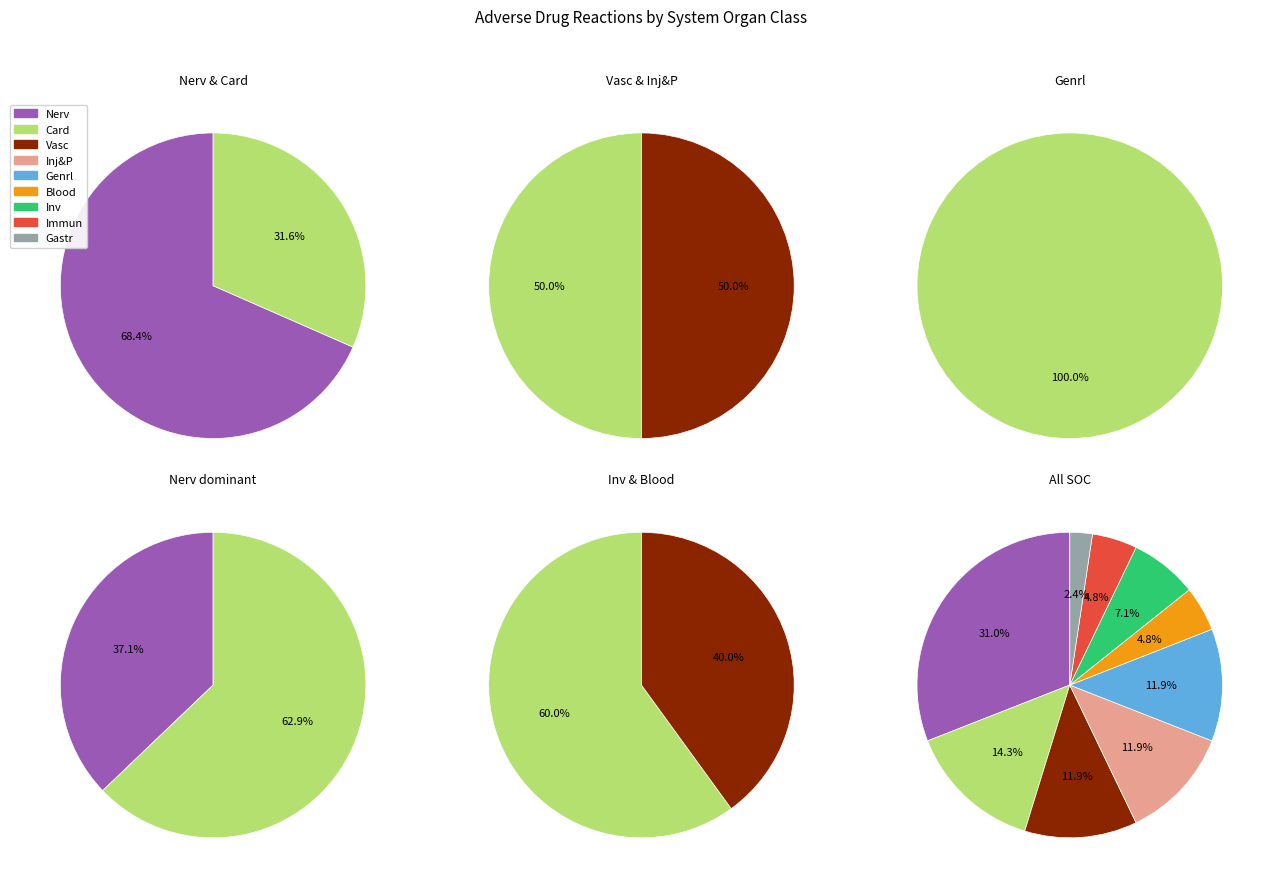

To the nearest percent, what is the average slice percentage?

11%